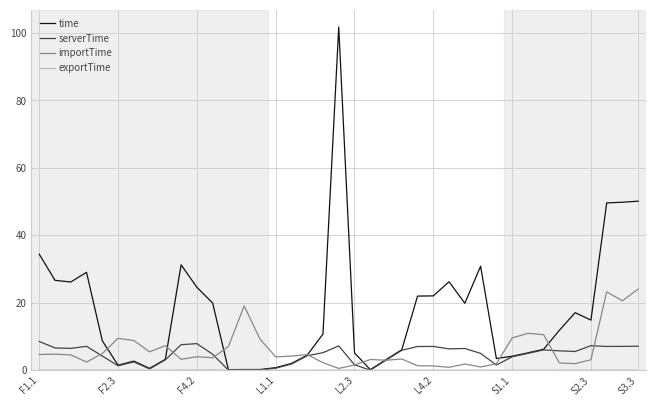

What is the maximum value shown in the chart?

101.8